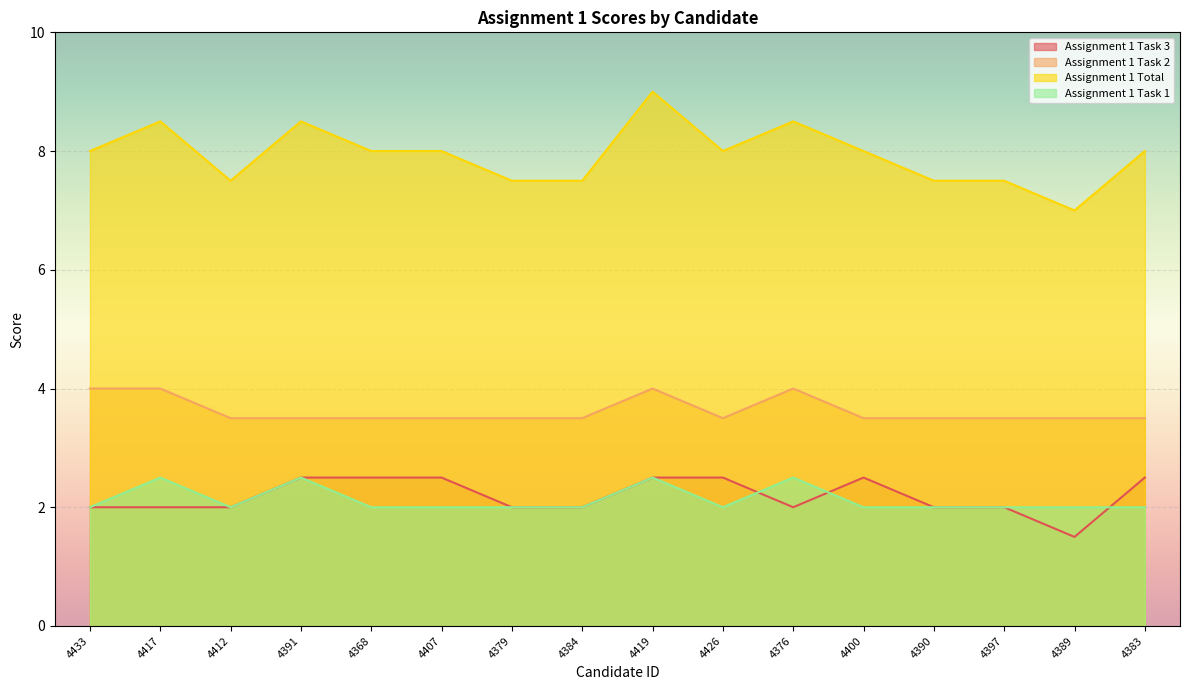

What is the average value of the Assignment 1 Task 3 series?

2.2